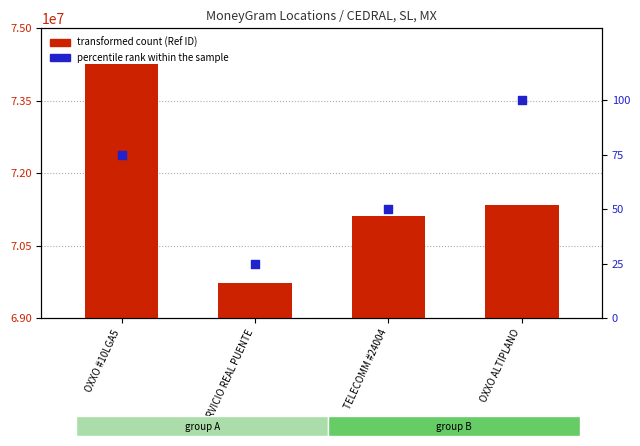

At how many categories does at least one series exceed 31508996?

4